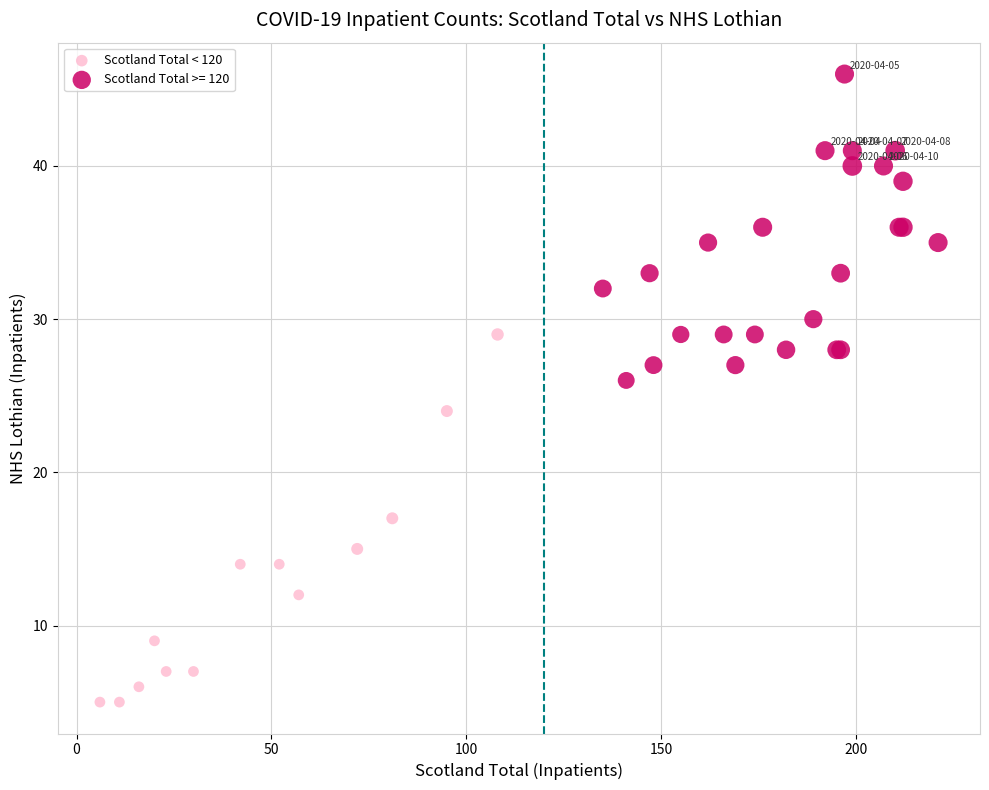

Which series reaches the maximum Y coordinate?

Scotland Total >= 120